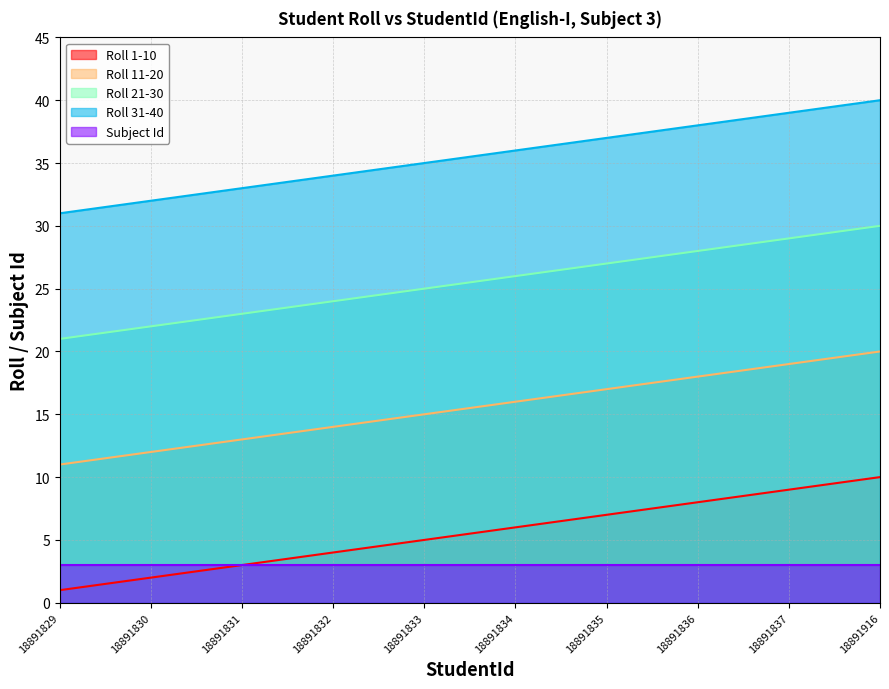

True or false: Roll 31-40 has more than 2 points higher than both neighbors.

False